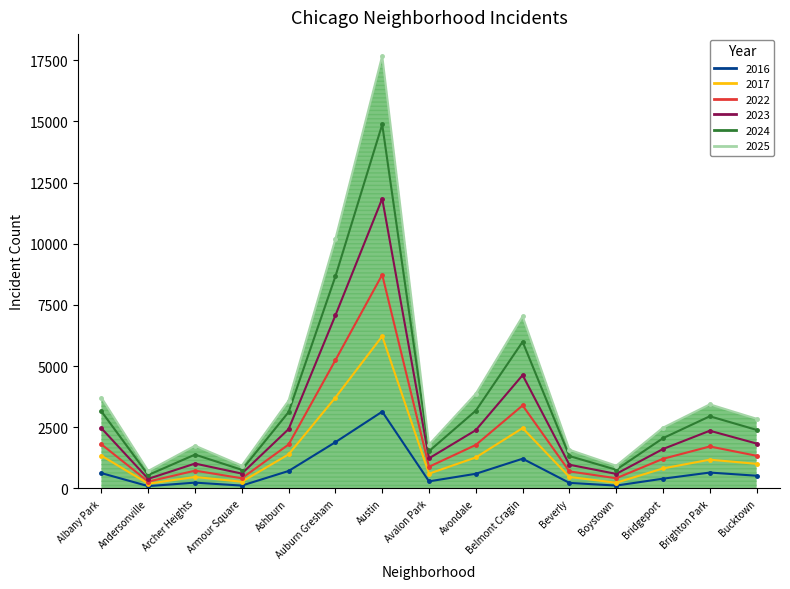

How many interior local valleys does the 2016 series have?

4